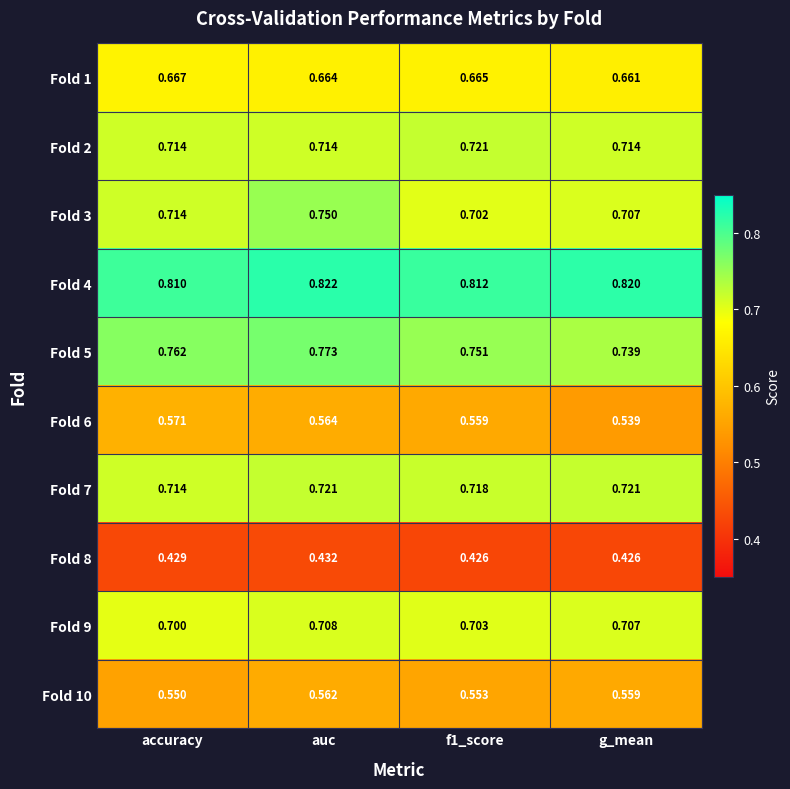

Which series has the largest range (max minus min)?

Fold 3